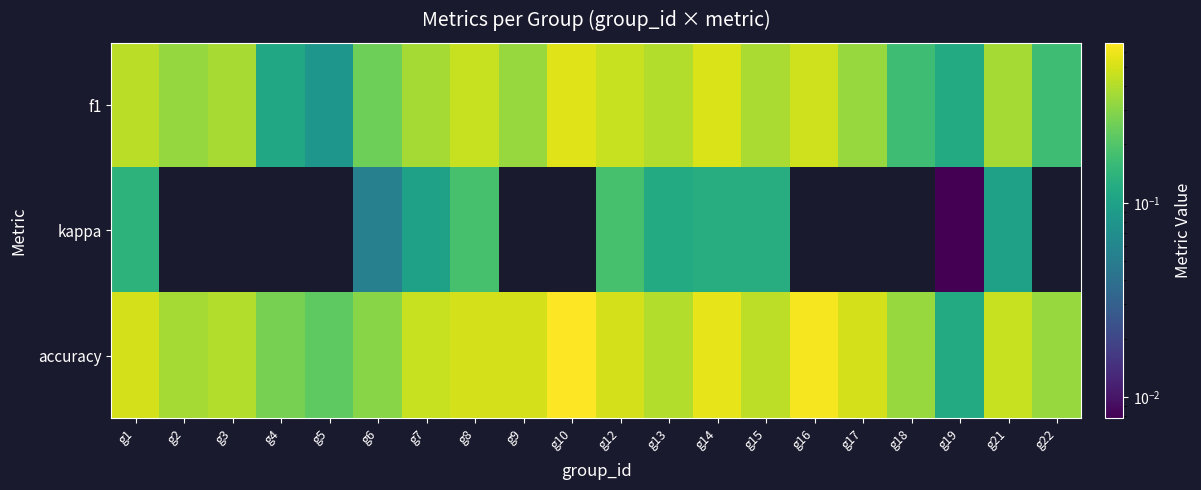

What is the spread (max minus min) of values at g9?

0.5